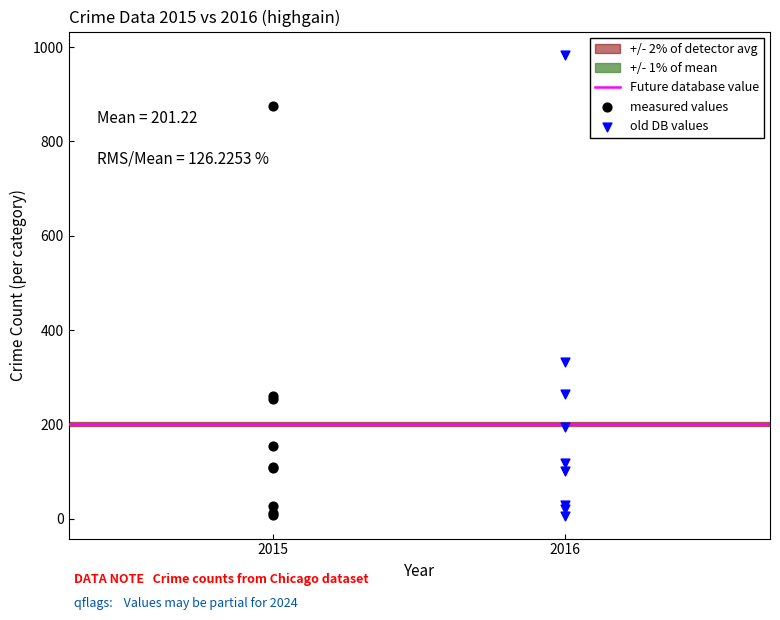

Which series has the largest Y range (max minus min)?

old DB values